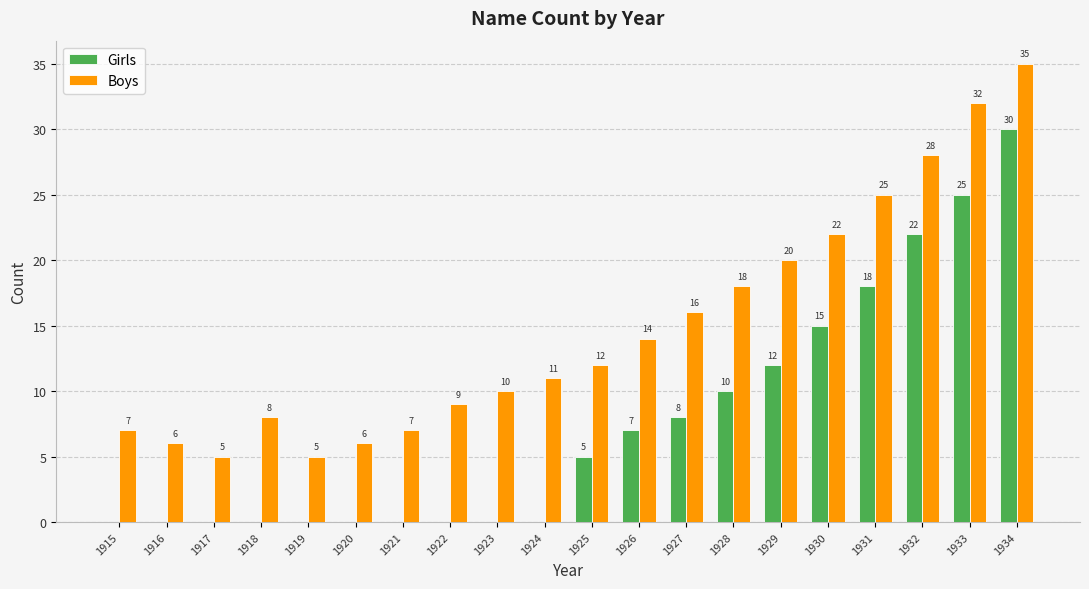

Which category has the highest value across all series?

1934